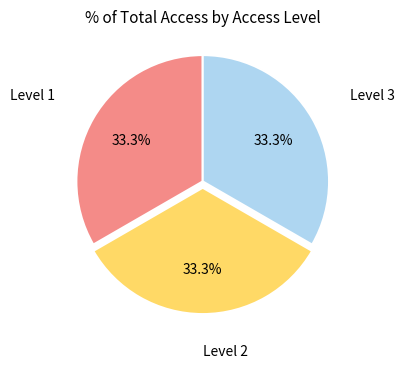

Is there a majority slice in this chart?

No